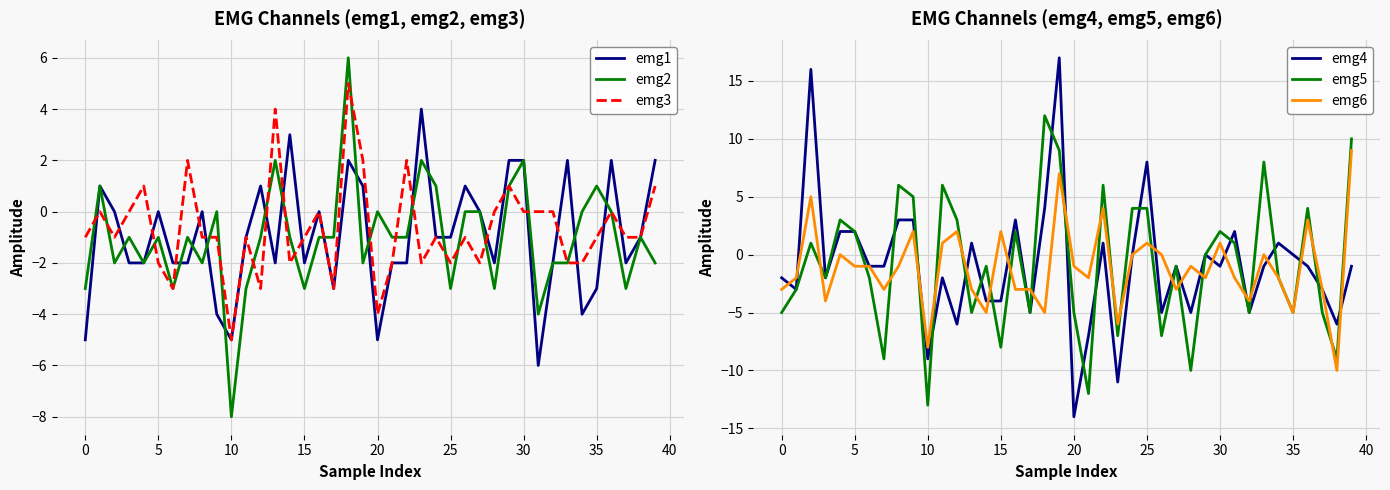

The emg2 series shows -3 at 15. True or false?

True